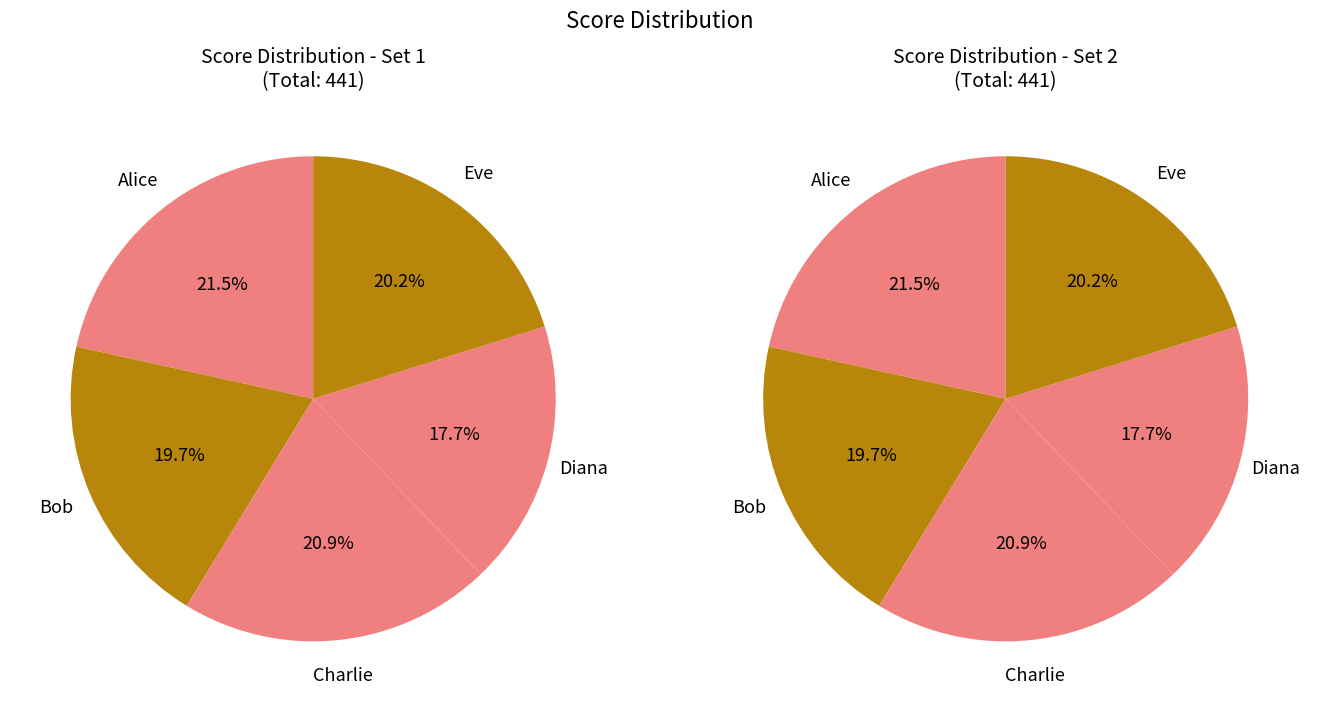

Which slice is the smallest?

Diana